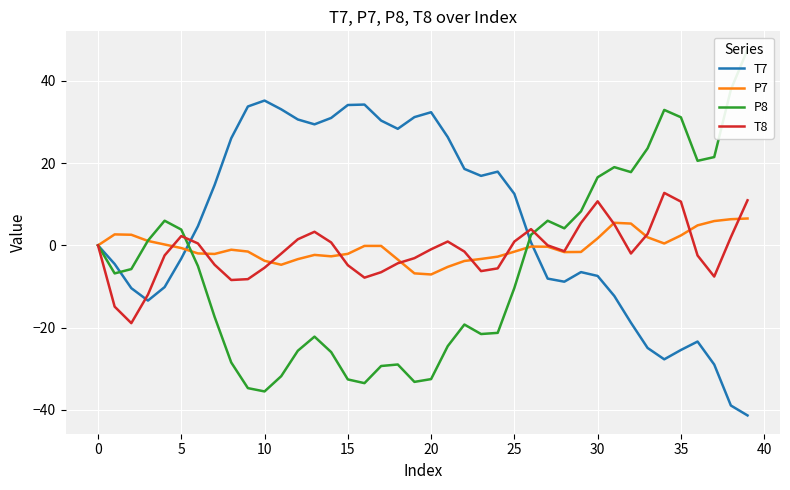

What is the total value across all series at 27?

-2.4